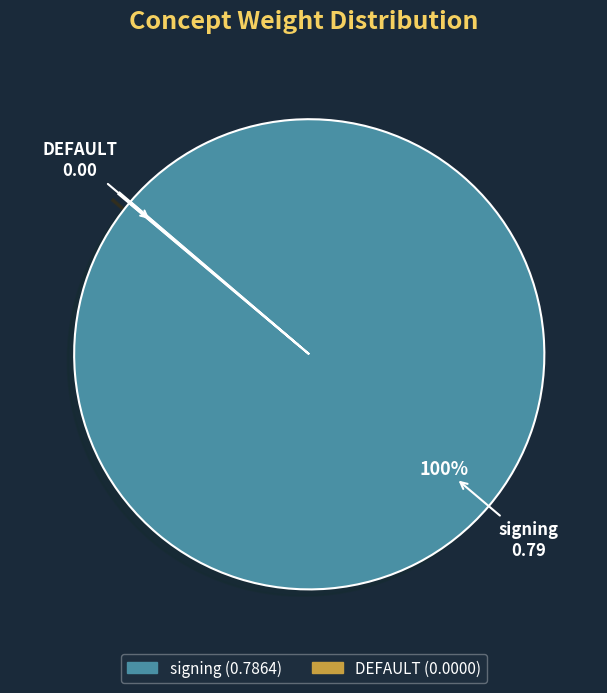

Is there a majority slice in this chart?

Yes